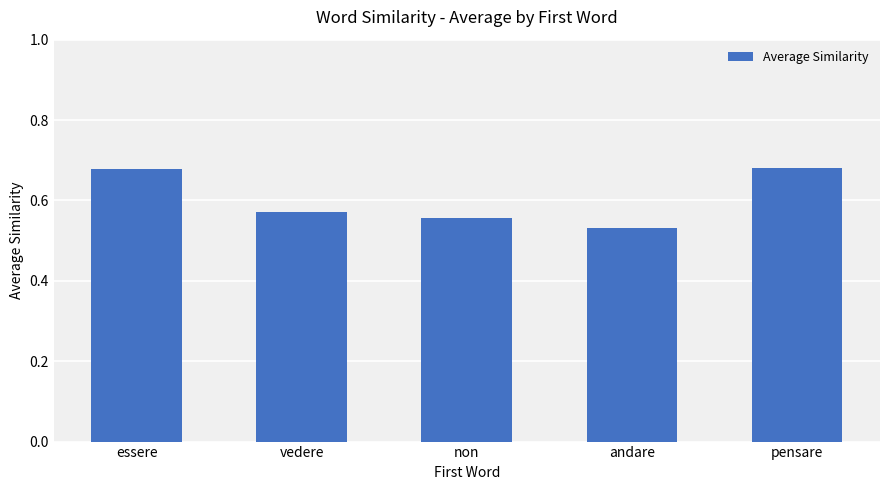

What is the label of the 1st bar from the left?

essere